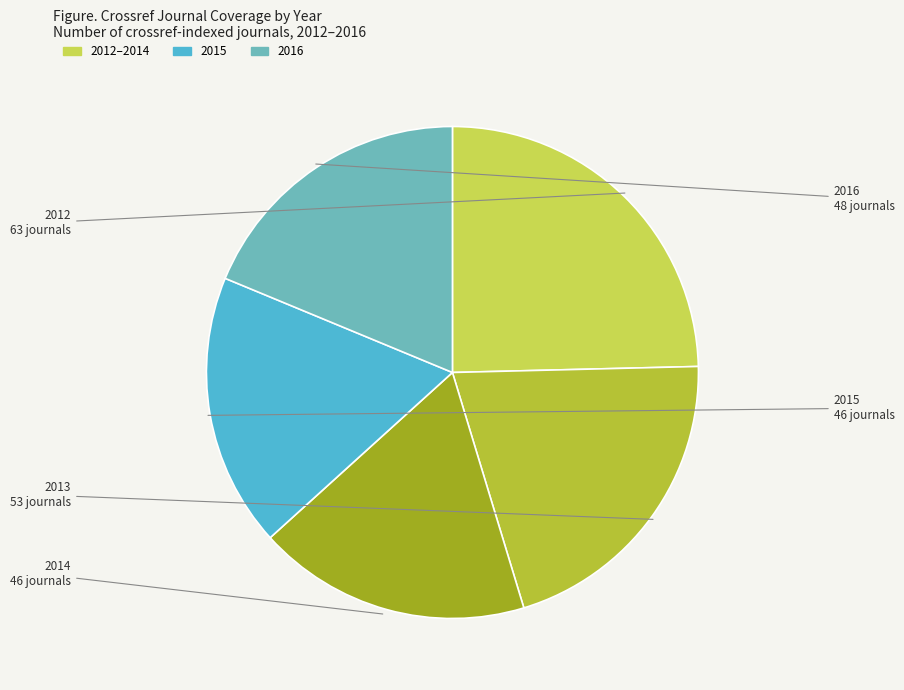

What is the largest slice in the pie chart?

2012